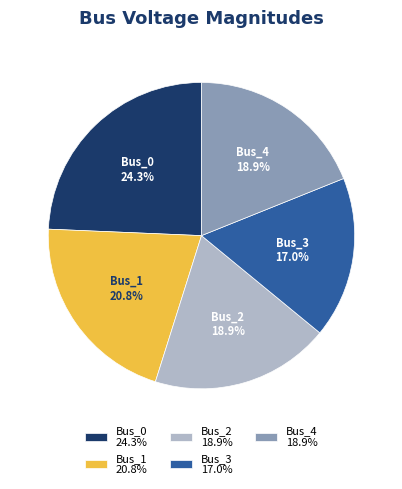

Does any single category account for the majority?

No